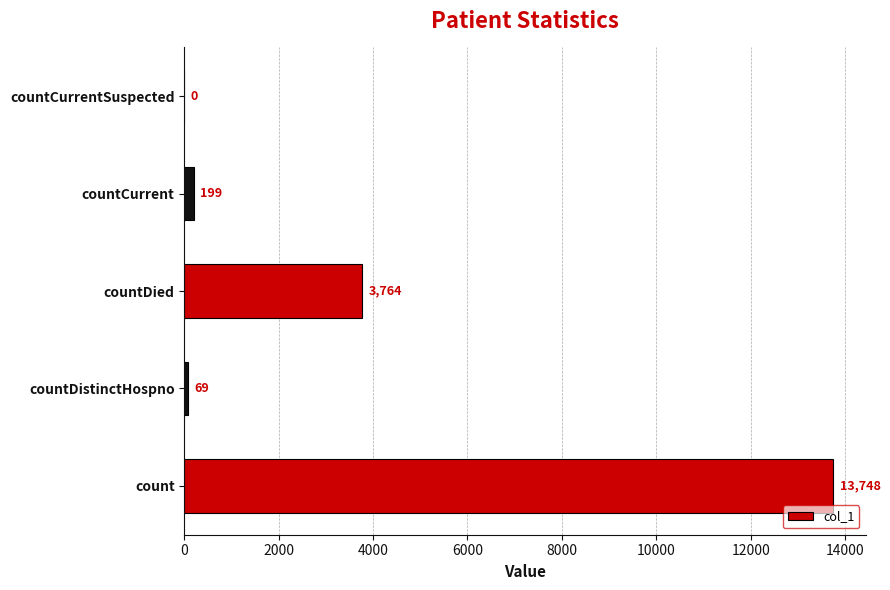

What is the sum of the values at countCurrent and countDistinctHospno?

268